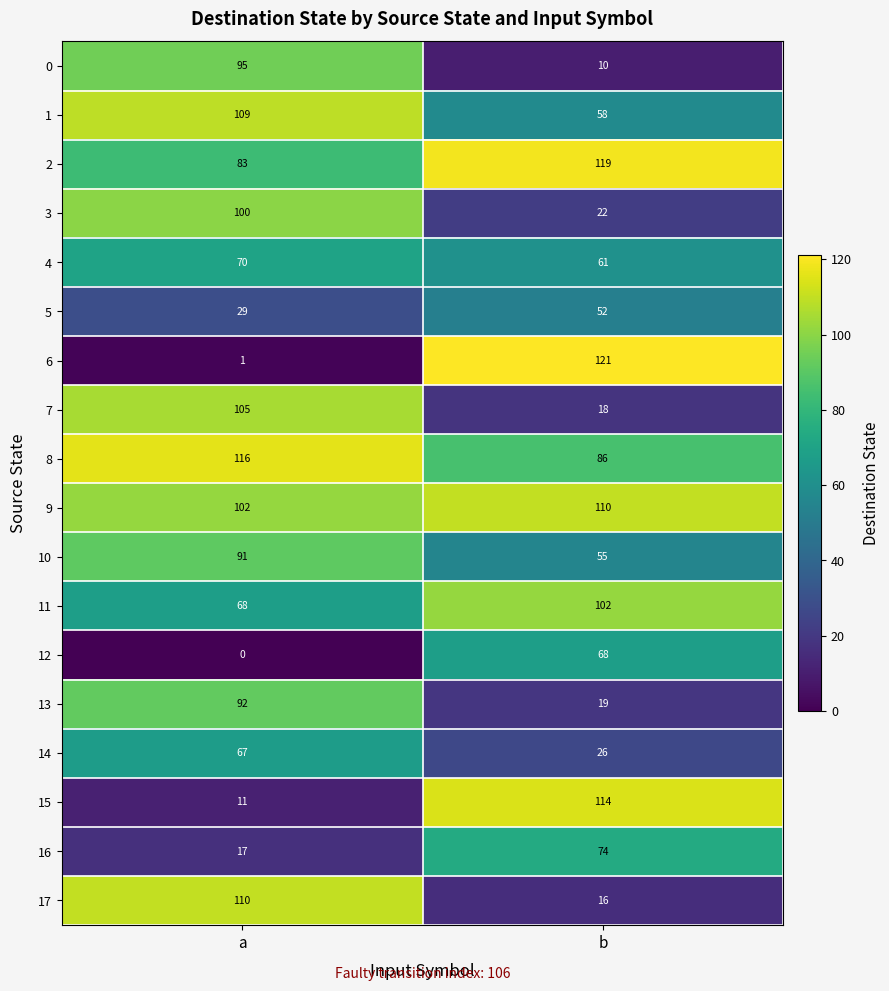

What is the difference between the maximum and minimum values in the 5 series?

23